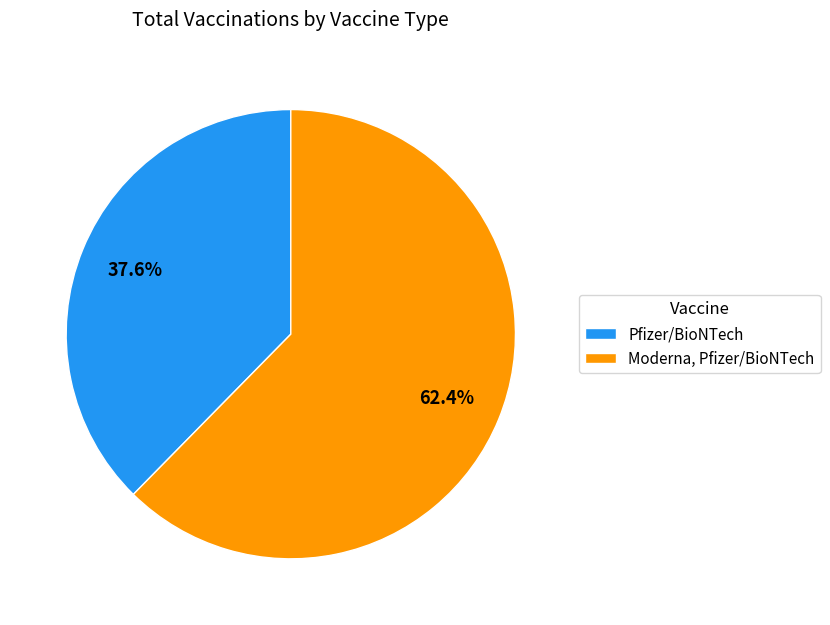

Count the number of slices in the pie.

2